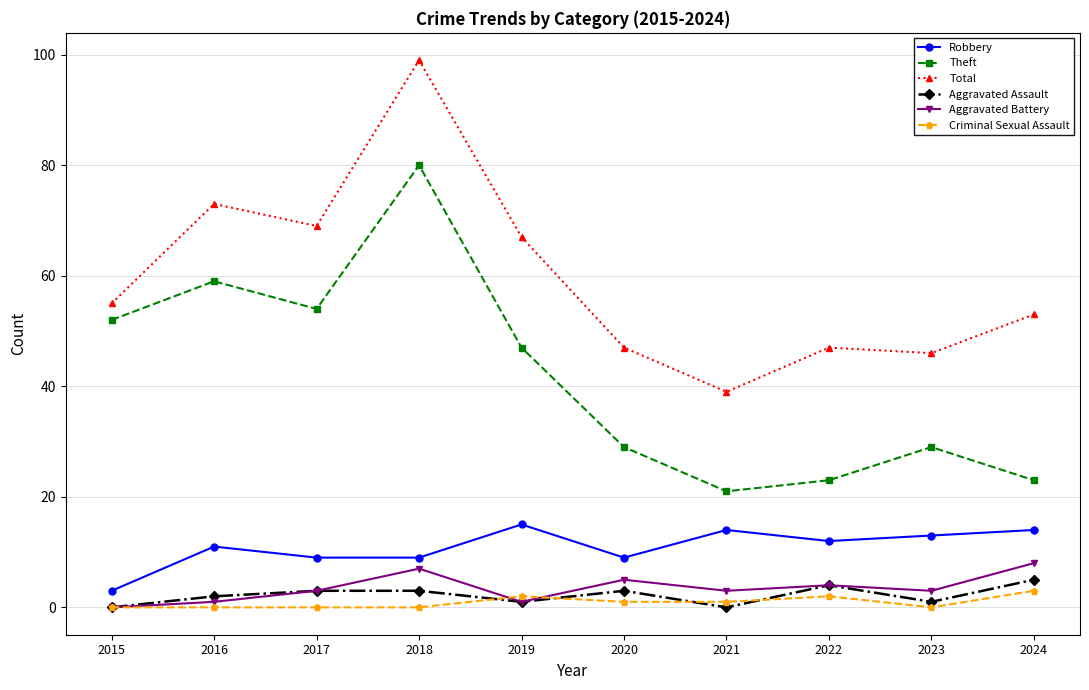

Reading left to right, extract all data points from this chart.

Robbery: 3	11	9	9	15	9	14	12	13	14
Theft: 52	59	54	80	47	29	21	23	29	23
Total: 55	73	69	99	67	47	39	47	46	53
Aggravated Assault: 0	2	3	3	1	3	0	4	1	5
Aggravated Battery: 0	1	3	7	1	5	3	4	3	8
Criminal Sexual Assault: 0	0	0	0	2	1	1	2	0	3